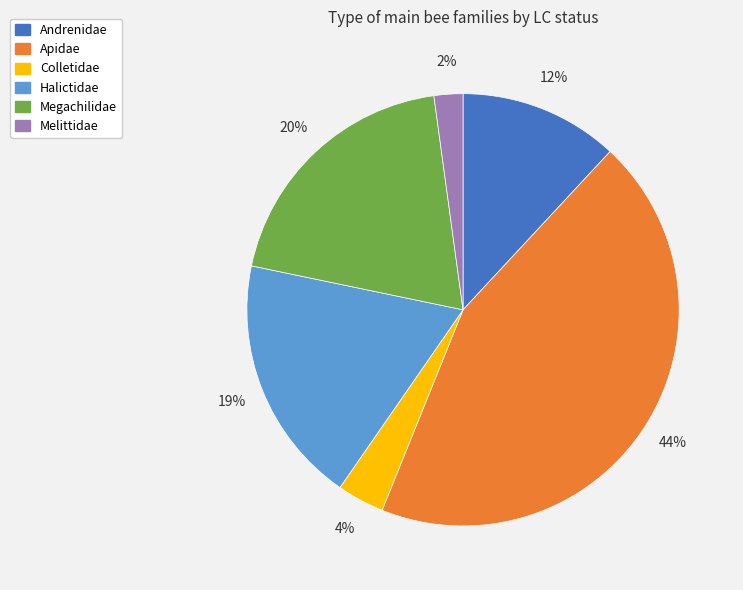

What percentage is the Andrenidae slice, to the nearest percent?

12%